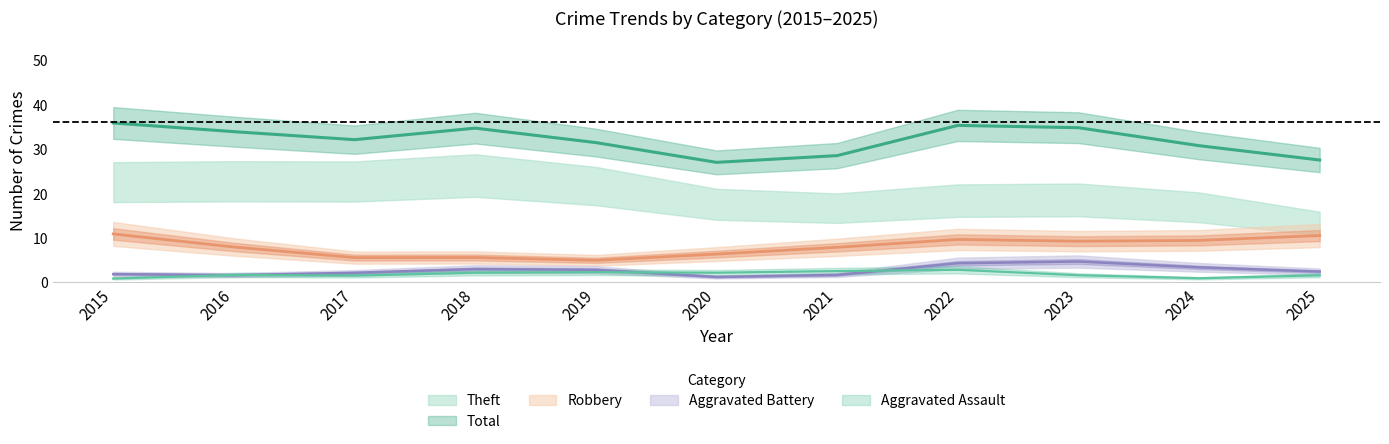

The Theft series shows 7 at 2020. True or false?

False